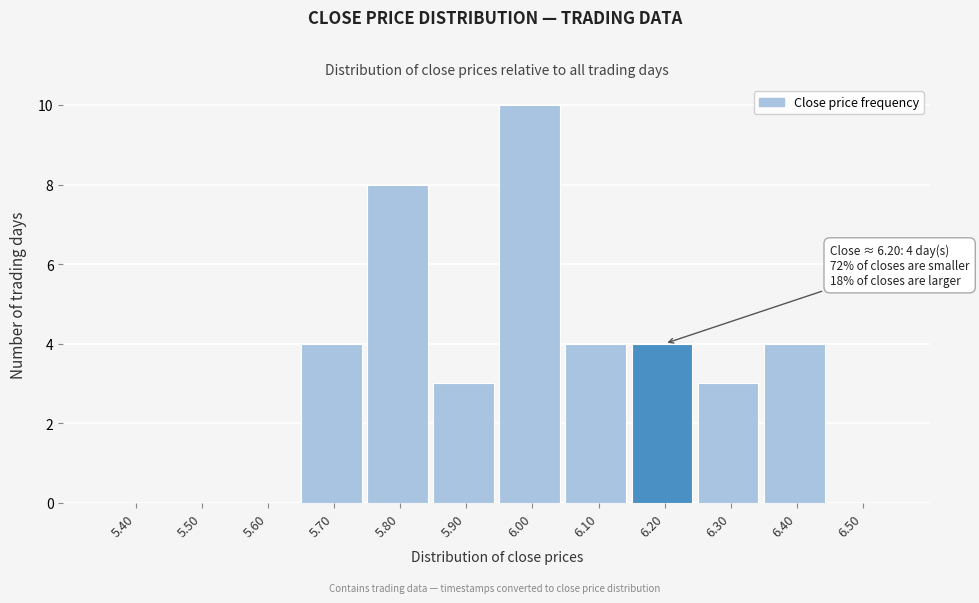

Reading left to right, extract all data points from this chart.

5.40=0	5.50=0	5.60=0	5.70=4	5.80=8	5.90=3	6.00=10	6.10=4	6.20=4	6.30=3	6.40=4	6.50=0